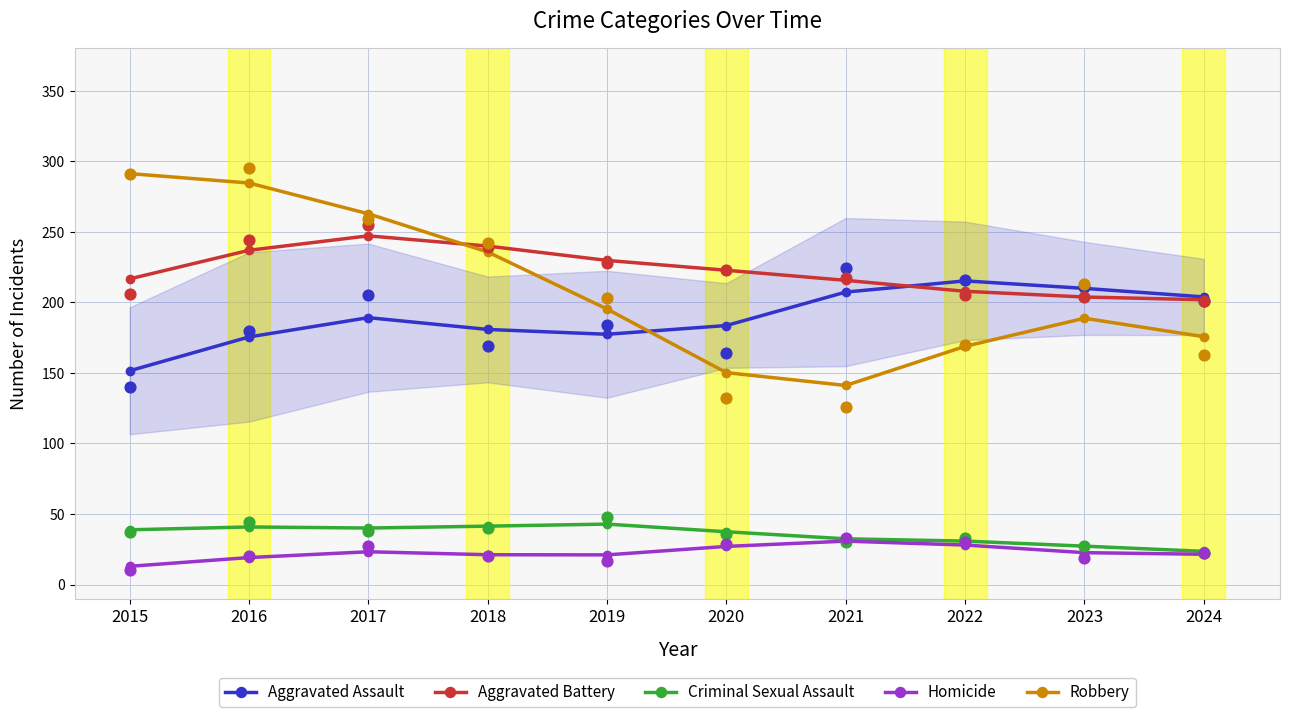

What are all the series names shown in the legend?

Aggravated Assault, Aggravated Battery, Criminal Sexual Assault, Homicide, Robbery